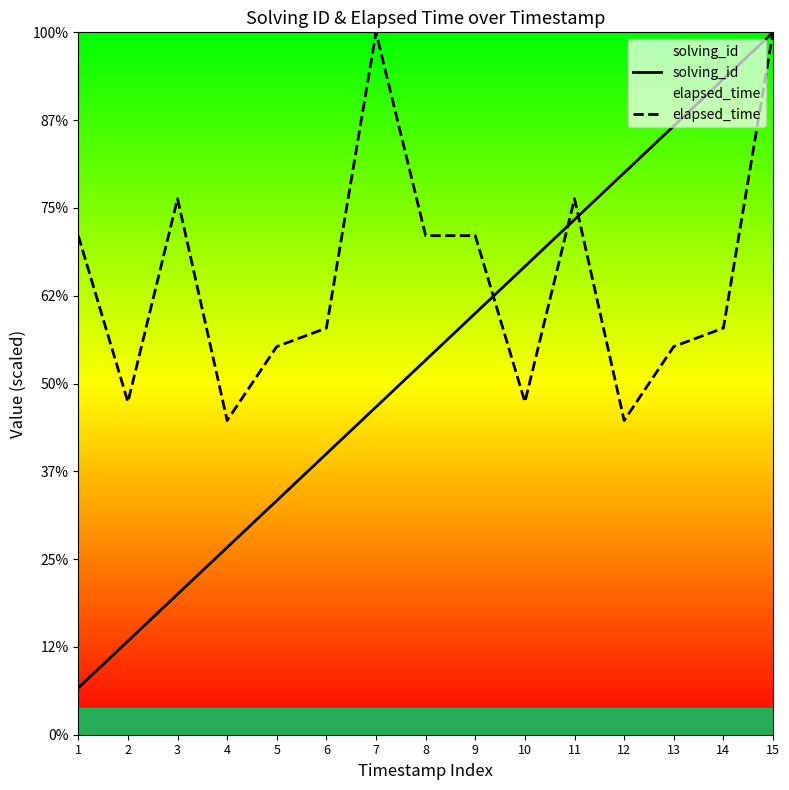

The solving_id series shows 7.8 at 5. True or false?

False